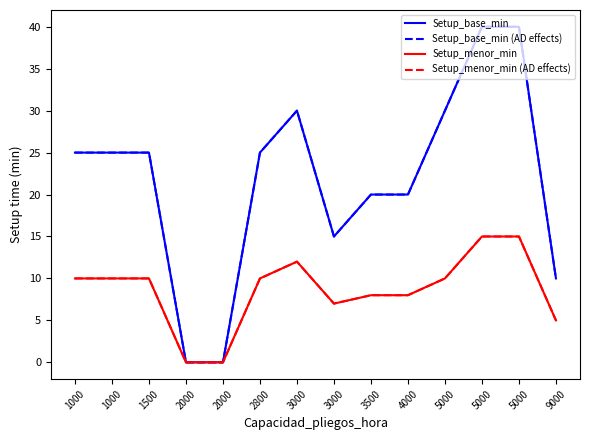

At which category does Setup_menor_min (AD effects) reach its first local valley?

3000